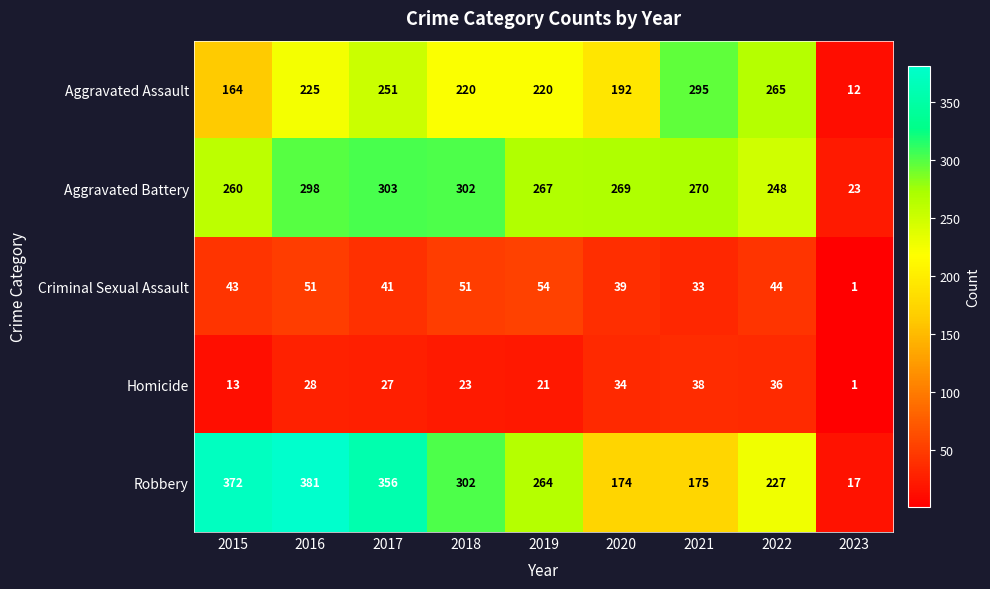

Rank the series at 2020 from highest to lowest value.

Aggravated Battery, Aggravated Assault, Robbery, Criminal Sexual Assault, Homicide